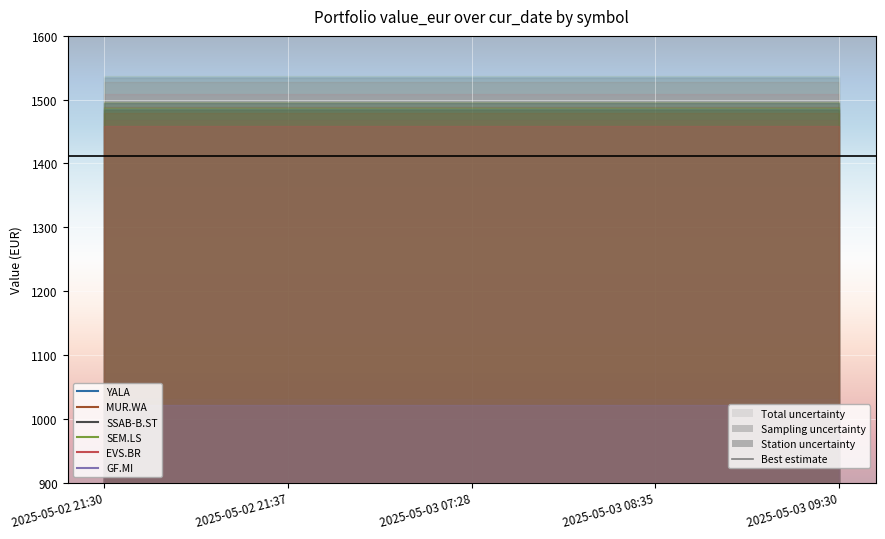

The value of EVS.BR at 2025-05-03 07:28 is 753.0. True or false?

True